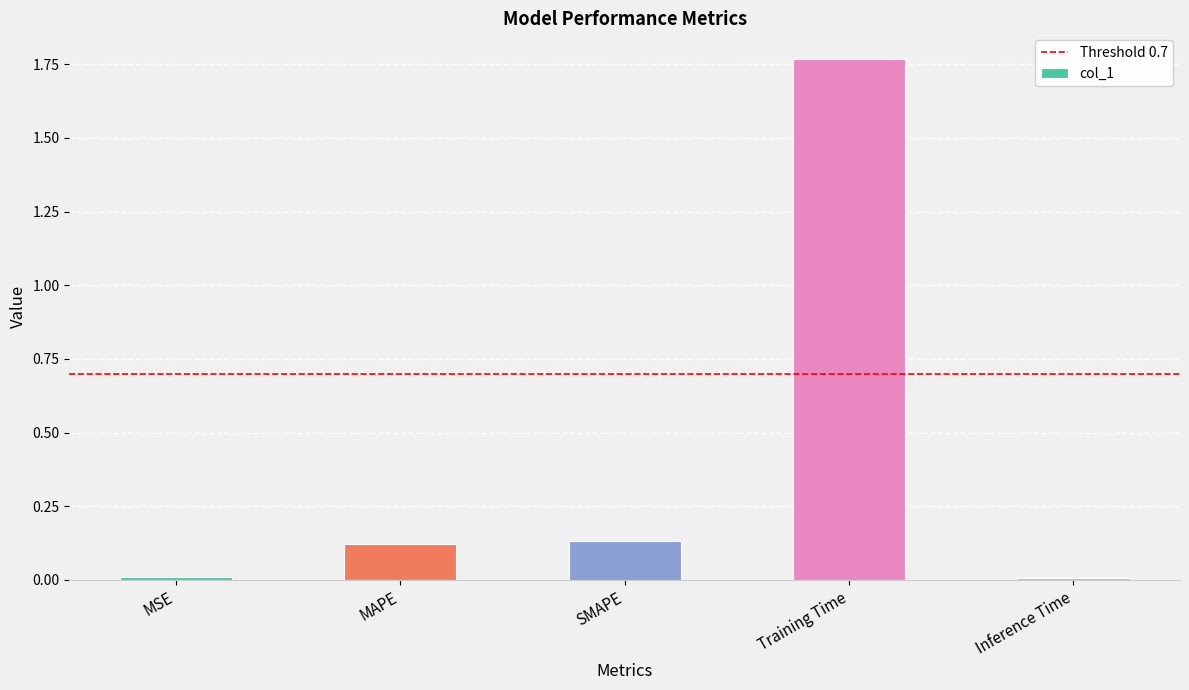

The chart shows a value of 0.2 at MAPE. True or false?

False